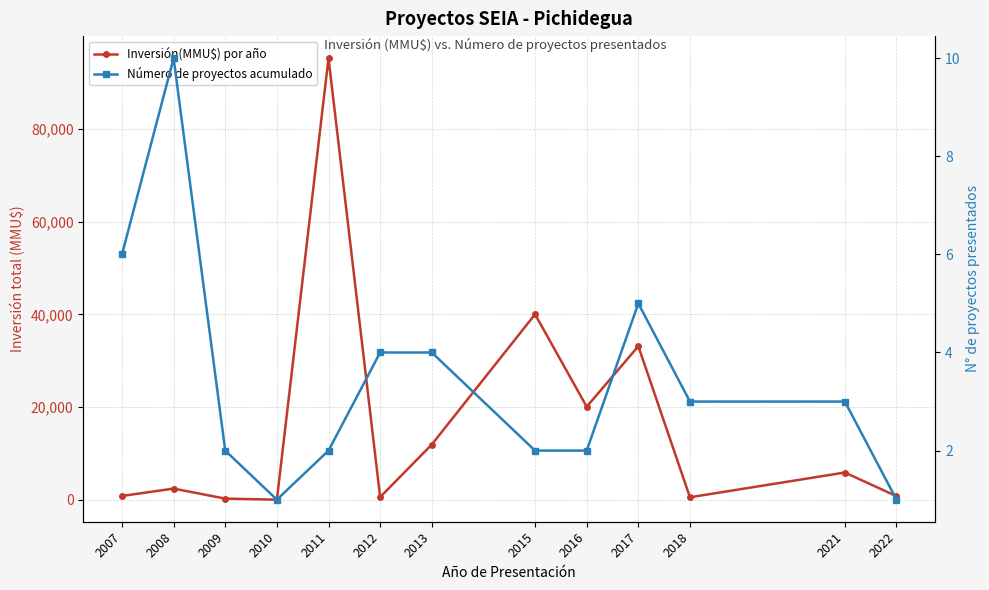

What is the minimum value for Número de proyectos acumulado?

1